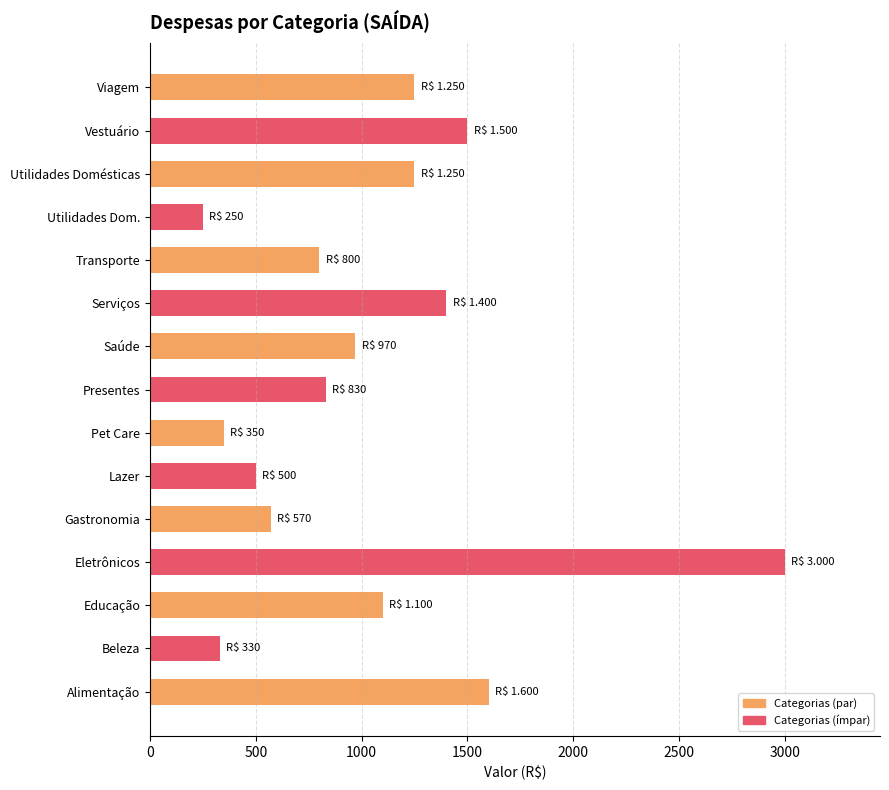

Between Saúde and Eletrônicos, which is larger?

Eletrônicos